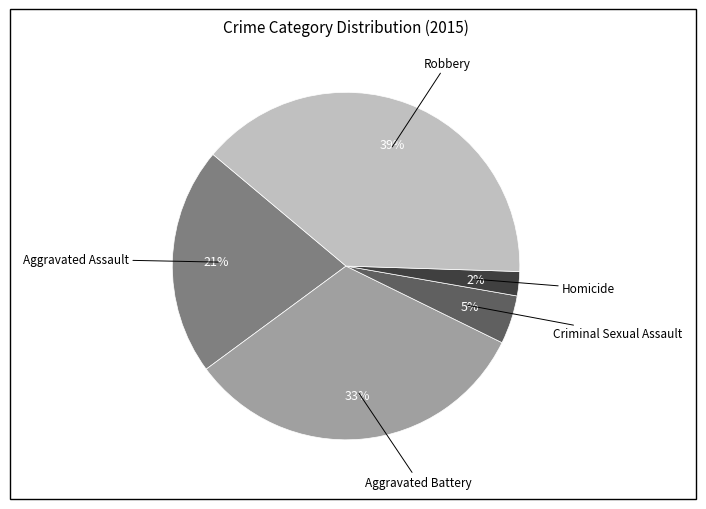

Is there a majority slice in this chart?

No